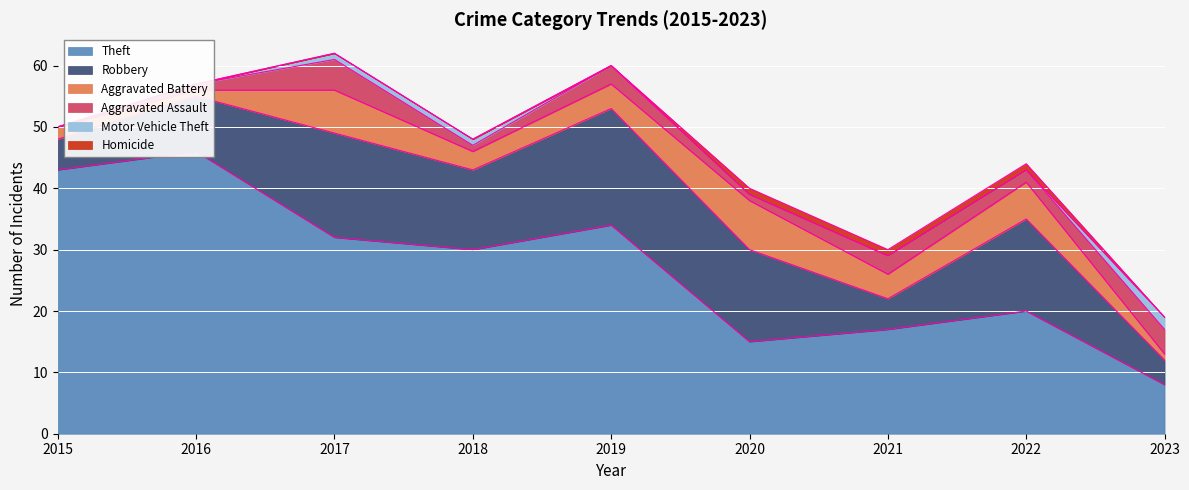

What is the sum of all Robbery values?

102